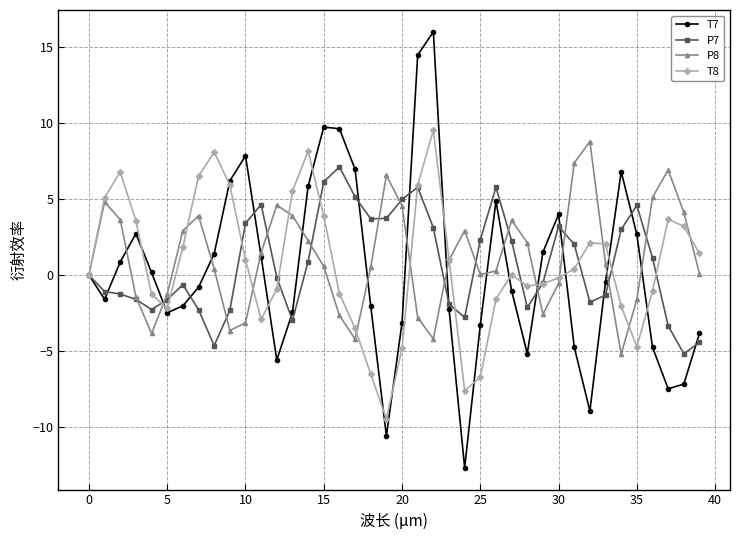

What is the value of the P8 point at the 37th from the left?

5.1